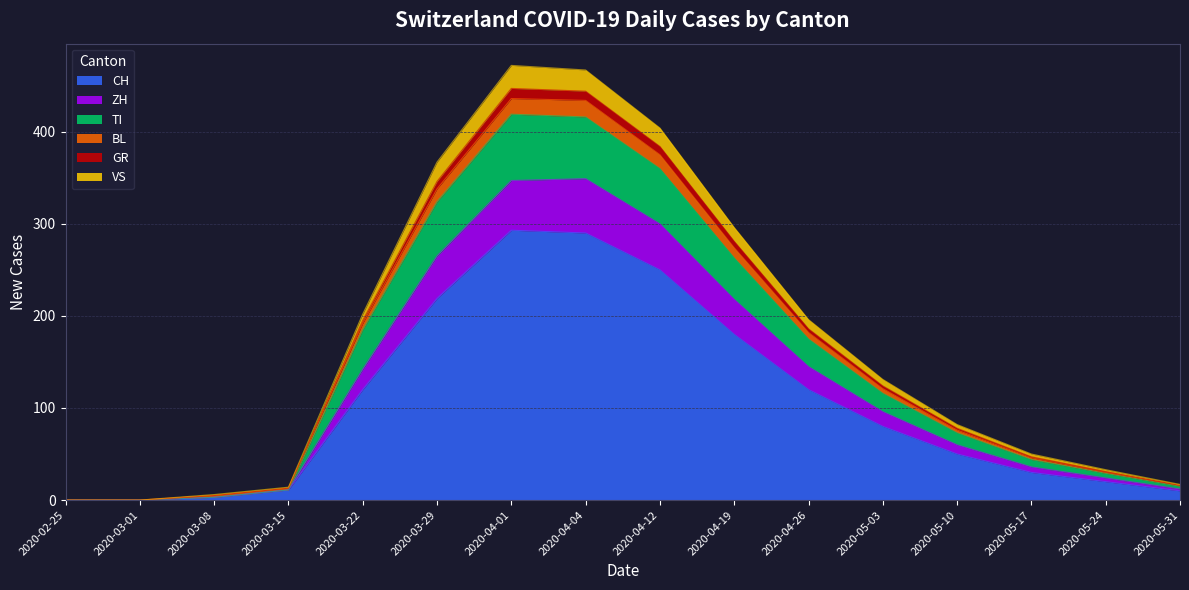

True or false: ZH and TI cross at least once.

False